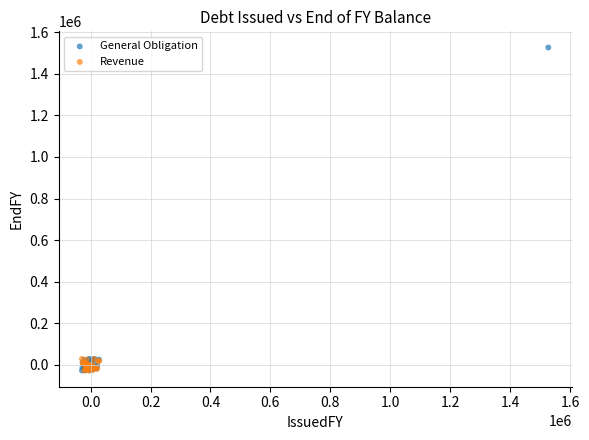

Which series contains the highest Y value?

General Obligation